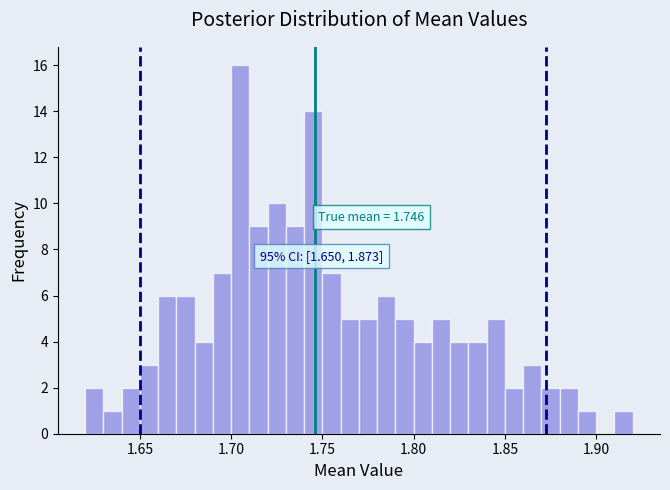

Around what value on the x-axis is the tallest bar? Give the approximate position of its centre, as read against the axis.

1.705